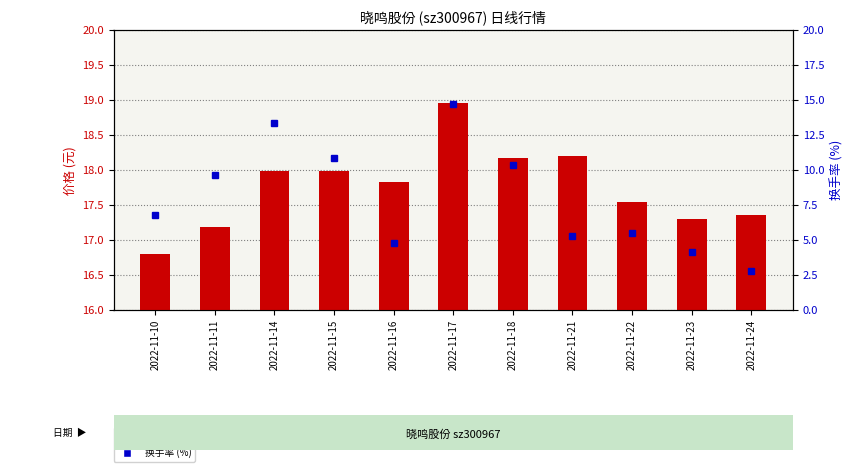

What is the difference between the second highest and minimum values in the 换手率 (%) series?

10.6